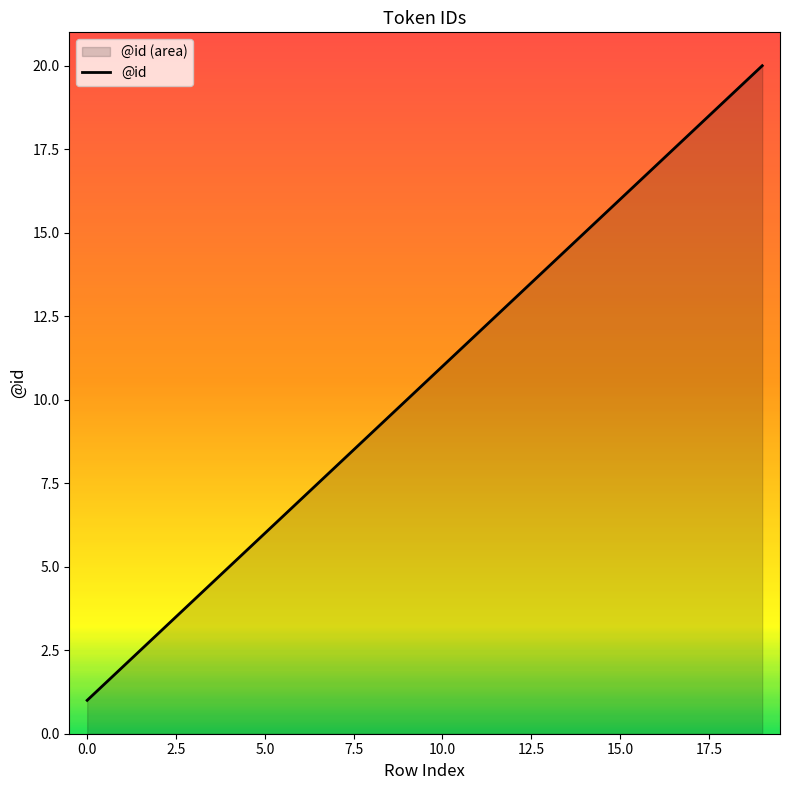

Approximately how many times larger is the value at 2 compared to 18?

0.2